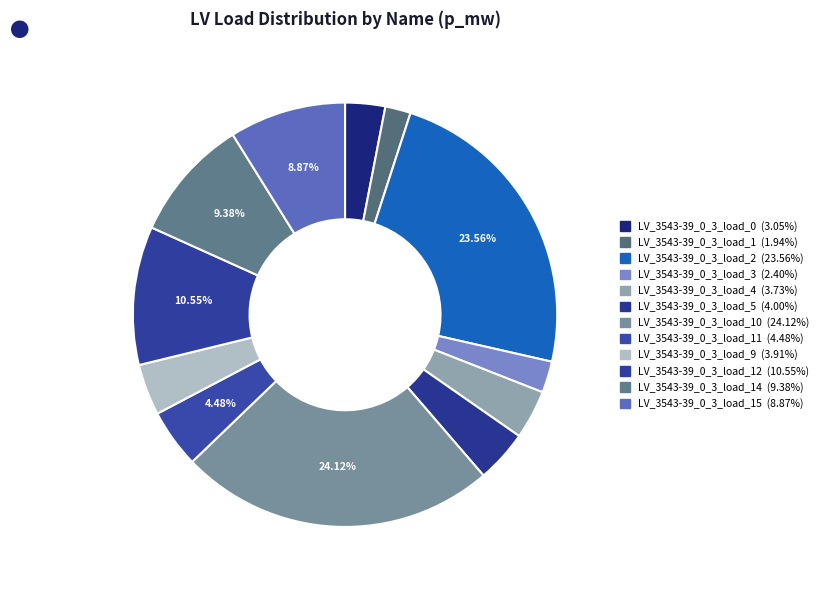

How many slices are in this pie chart?

12